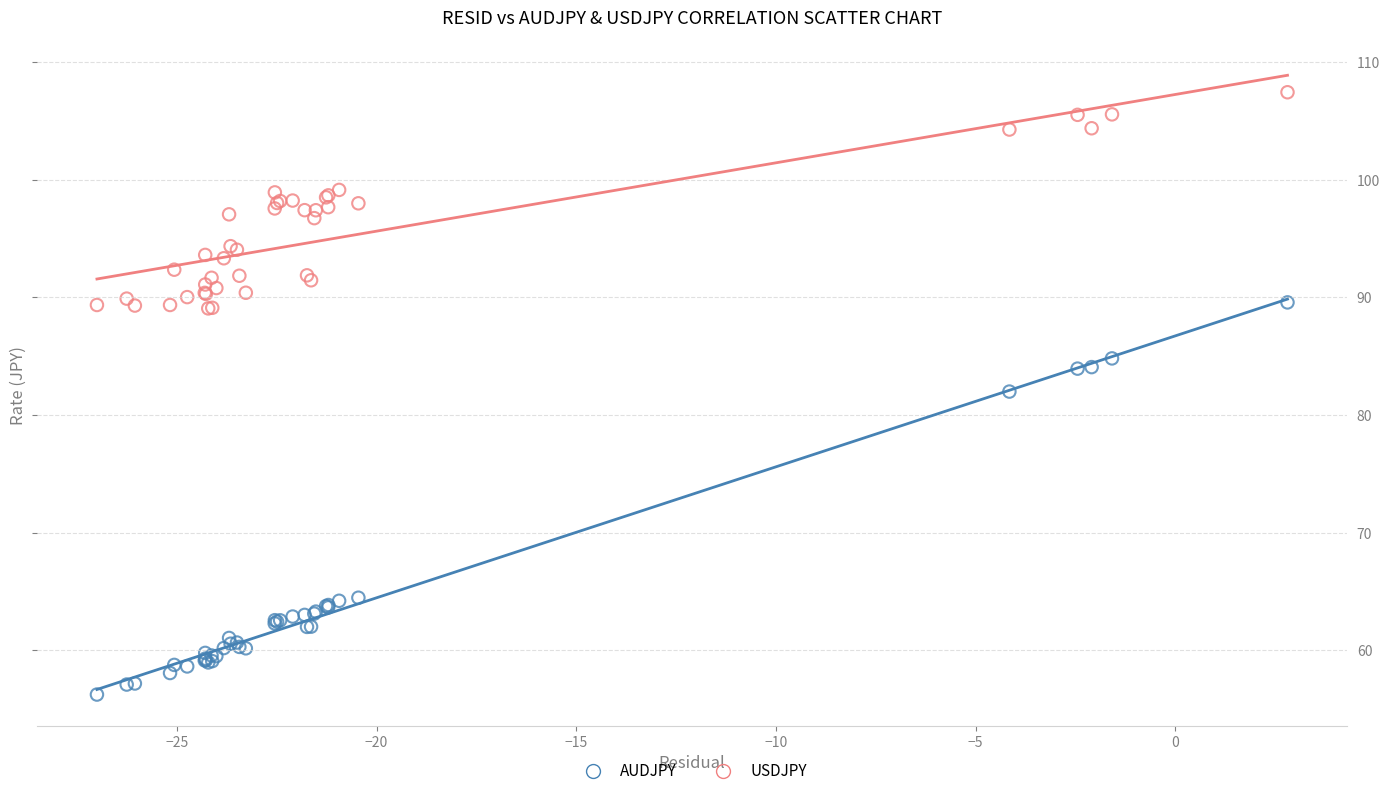

Which series reaches the maximum Y coordinate?

USDJPY